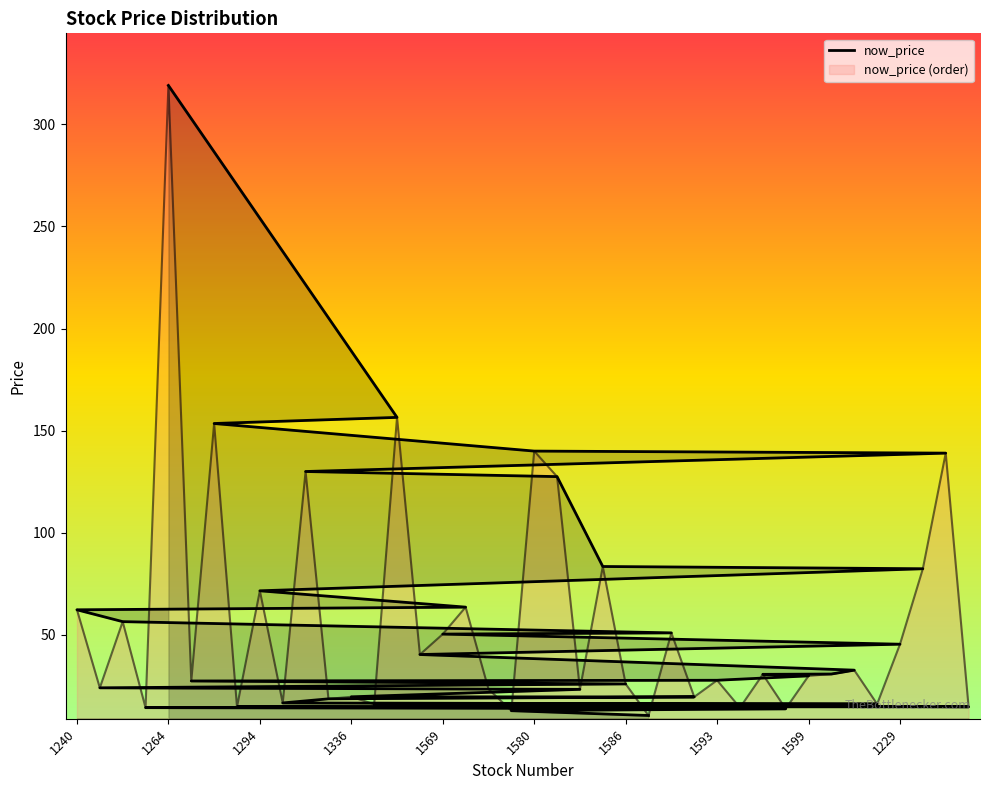

Is it true that the value at 1201 is 16.1?

True